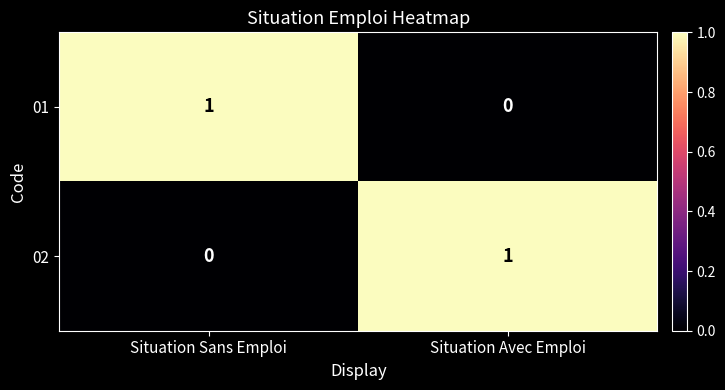

Count the number of categories in the chart.

2